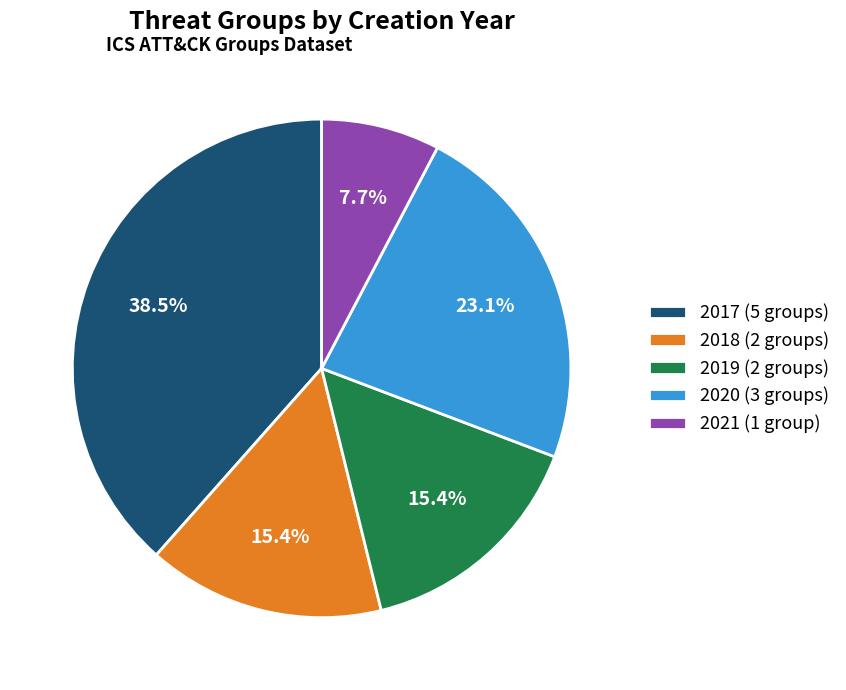

To the nearest percent, what is the difference between the 2018 (2 groups) and 2020 (3 groups) slice percentages?

8%